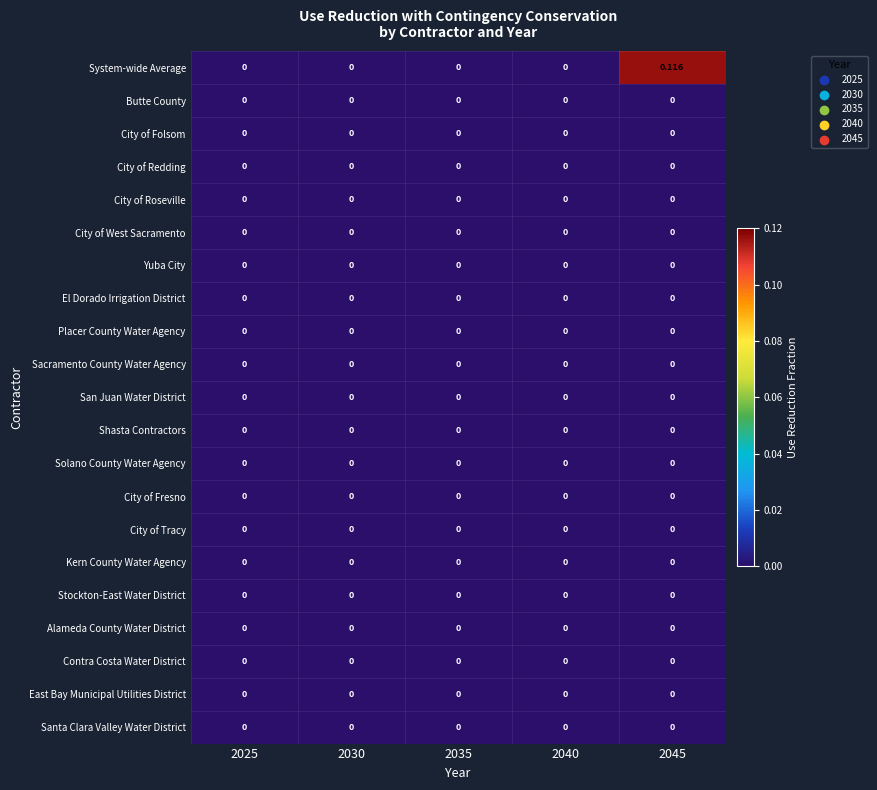

How many series are shown in this chart?

21